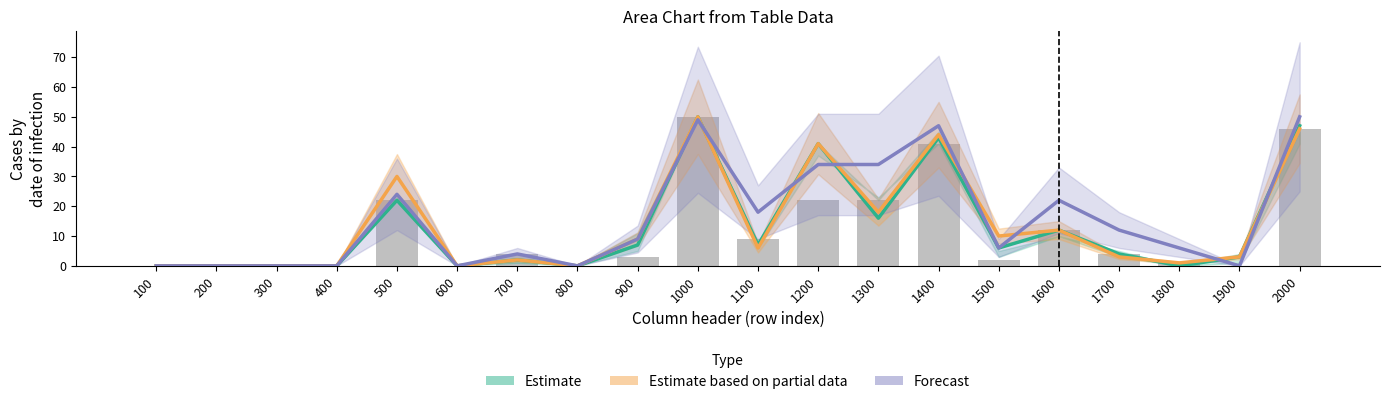

What is the maximum value for Estimate based on partial data?

50